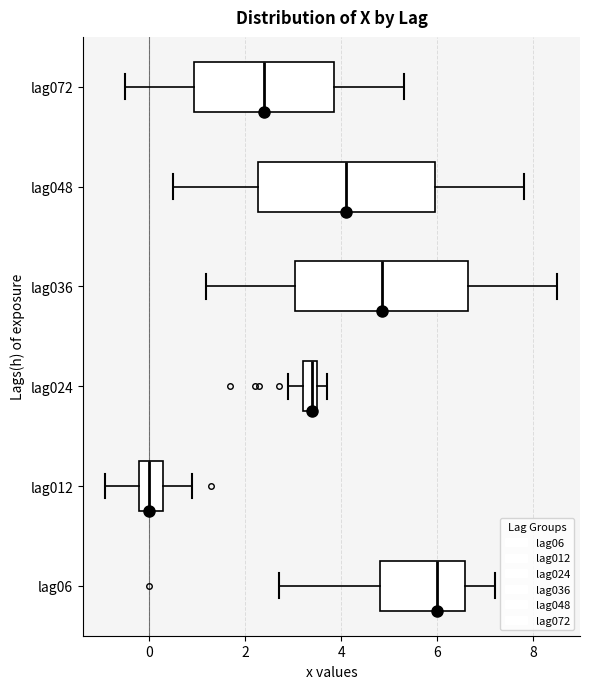

Where does the right whisker of the box for lag072 end on the x-axis? The values are not printed on the chart, so give them approximately, as read against the axis.

5.4